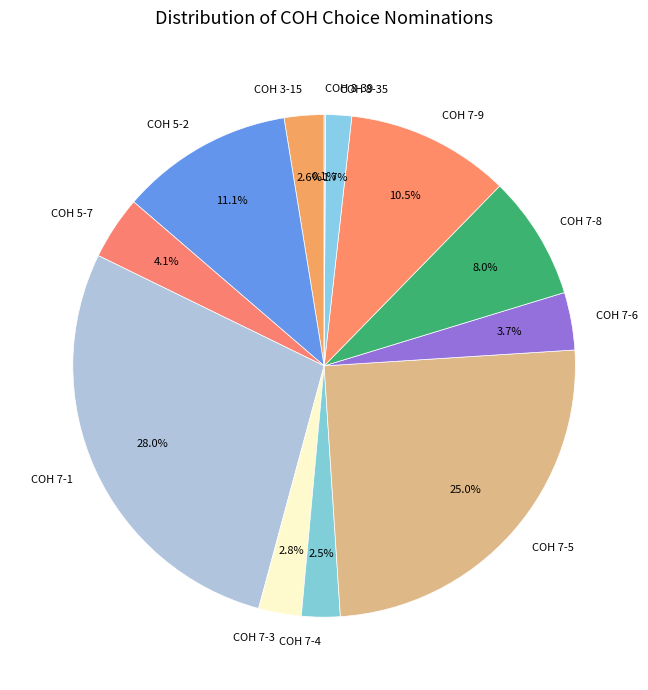

Approximately how many times larger is the value at COH 7-6 compared to COH 7-8?

0.5